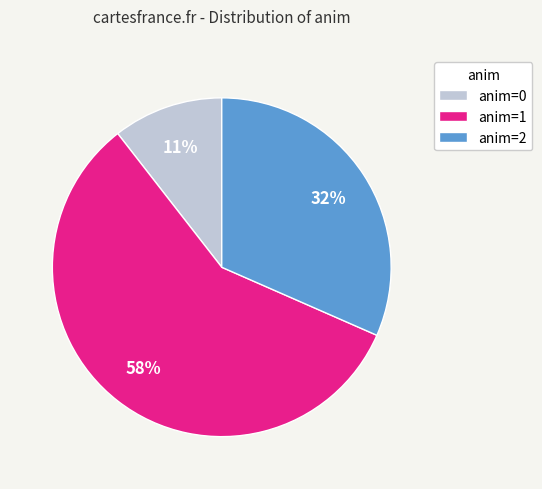

To the nearest percent, what is the difference between the largest and smallest slice percentages?

47%